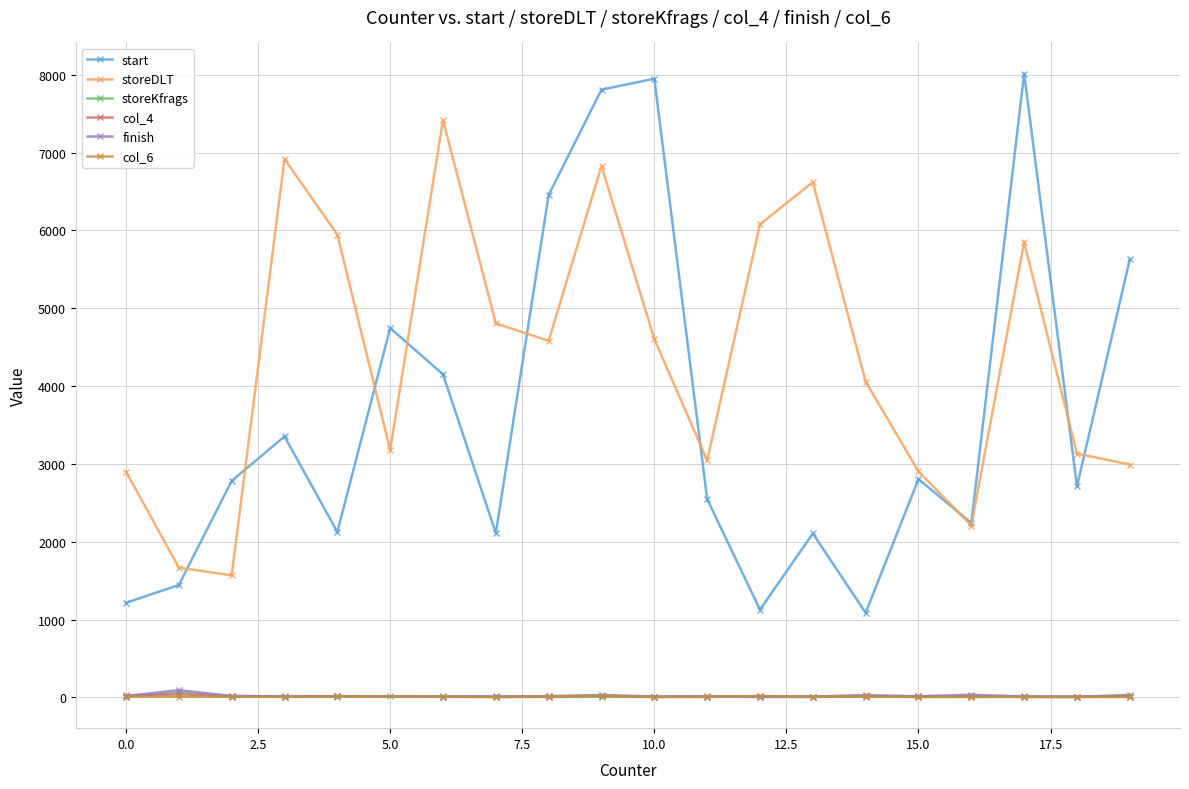

Reading right to left, what are all the values shown in this chart?

start: 16=2240	11=2548	7=2110	14=1086	19=5627	9=7809	17=8015	10=7949	6=4150	3=3353	13=2106	4=2126	8=6456	5=4746	15=2805	12=1127	18=2711	2=2782	0=1215	1=1444
storeDLT: 16=2208	11=3046	7=4806	14=4057	19=2992	9=6828	17=5851	10=4604	6=7418	3=6918	13=6621	4=5947	8=4582	5=3178	15=2904	12=6079	18=3132	2=1568	0=2901	1=1668
storeKfrags: 16=6	11=11	7=5	14=16	19=33	9=8	17=7	10=6	6=13	3=7	13=6	4=8	8=6	5=14	15=7	12=5	18=6	2=11	0=11	1=63
col_4: 16=18	11=14	7=7	14=11	19=22	9=20	17=6	10=7	6=7	3=9	13=7	4=14	8=11	5=-1	15=15	12=9	18=6	2=17	0=25	1=40
finish: 16=34	11=8	7=12	14=30	19=11	9=31	17=12	10=11	6=10	3=15	13=11	4=17	8=15	5=-1	15=14	12=14	18=11	2=18	0=18	1=93
col_6: 16=7	11=6	7=5	14=12	19=5	9=19	17=8	10=5	6=11	3=9	13=9	4=12	8=14	5=-1	15=5	12=18	18=6	2=8	0=8	1=10